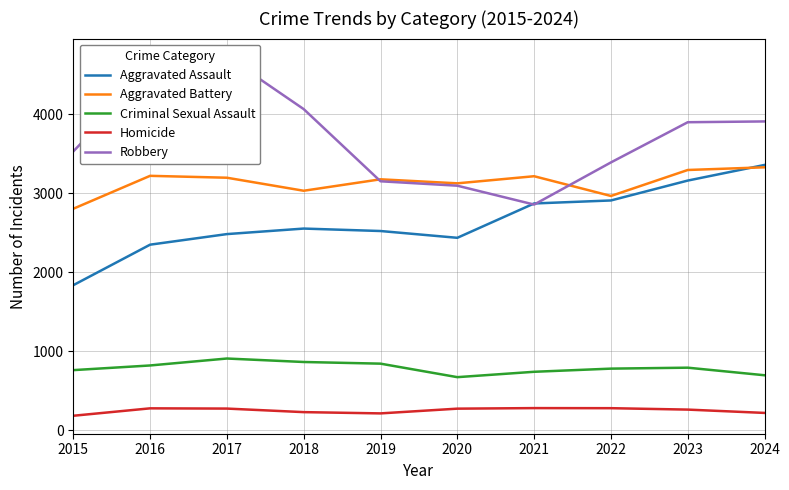

What is the value of the Robbery point at the 3rd from the left?

4734